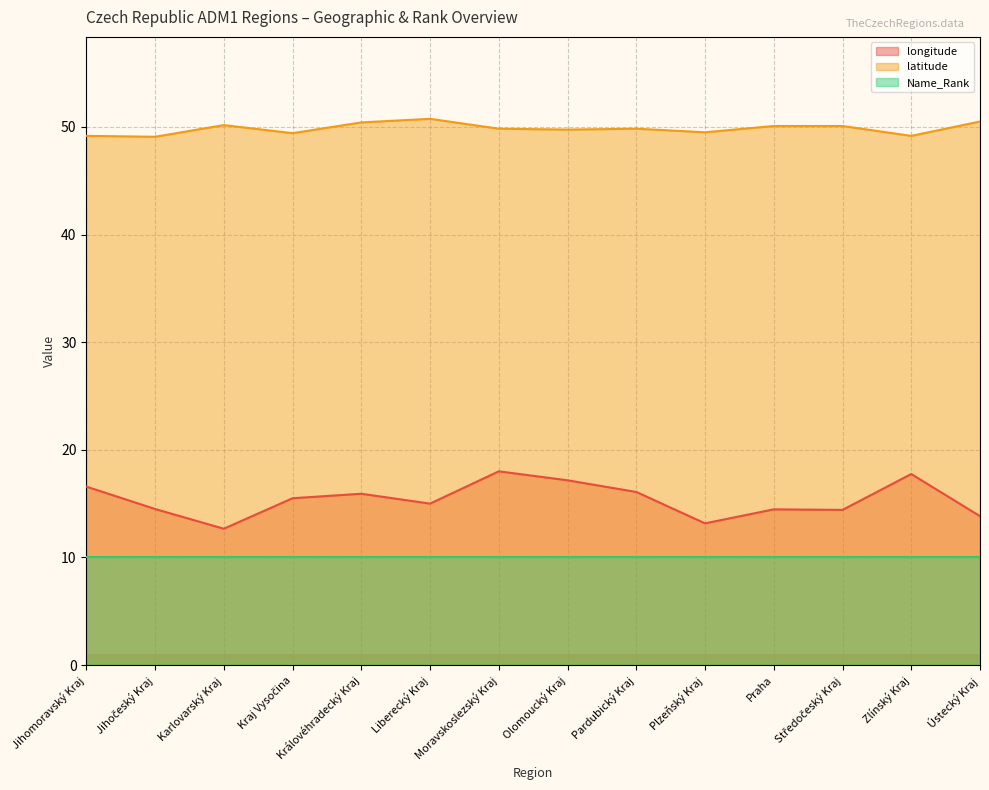

At which label does latitude reach its minimum?

Jihočeský Kraj